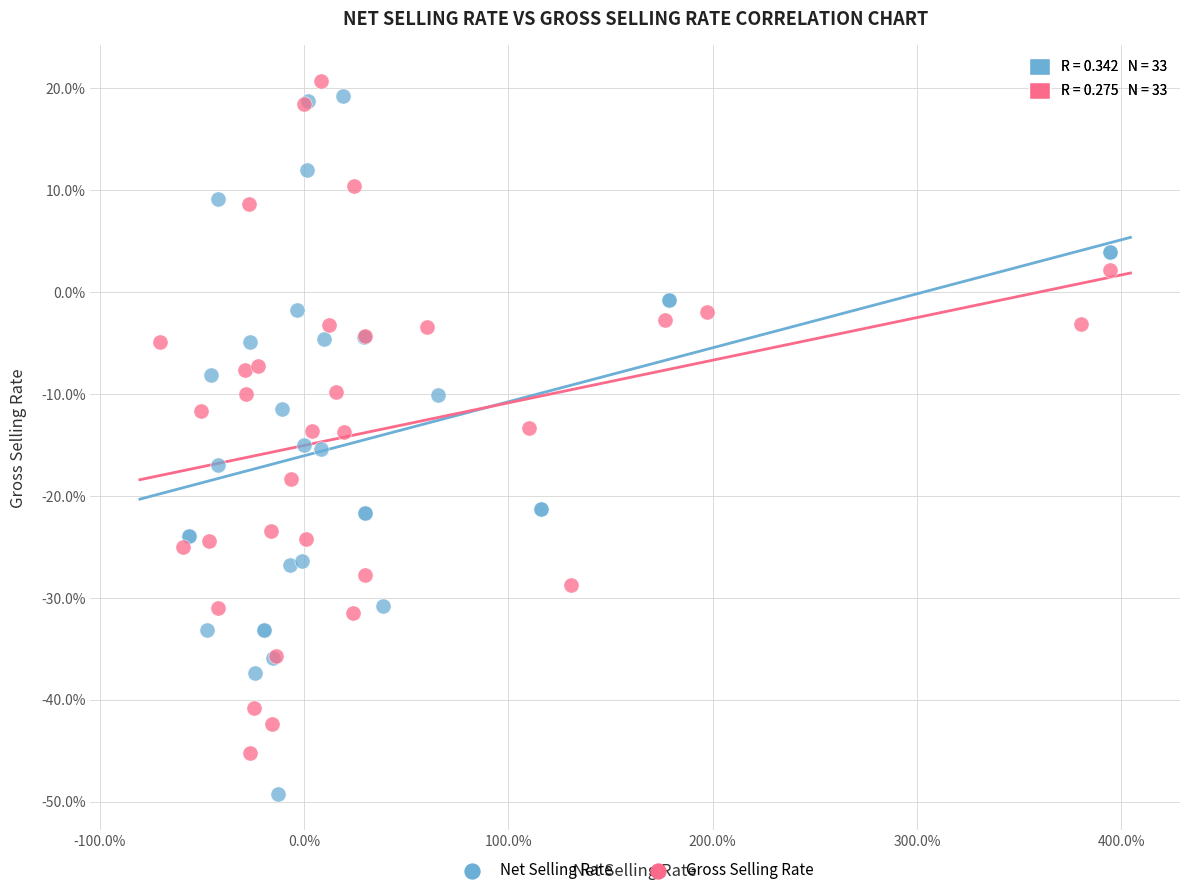

What are all the series names shown in the legend?

Net Selling Rate, Gross Selling Rate